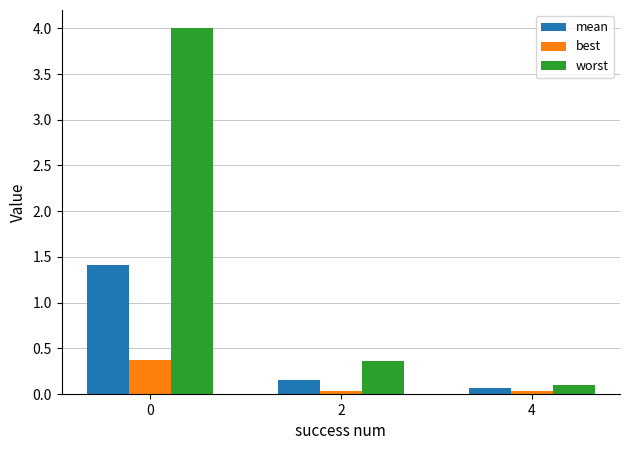

The value of worst at 2 is 0.4. True or false?

True